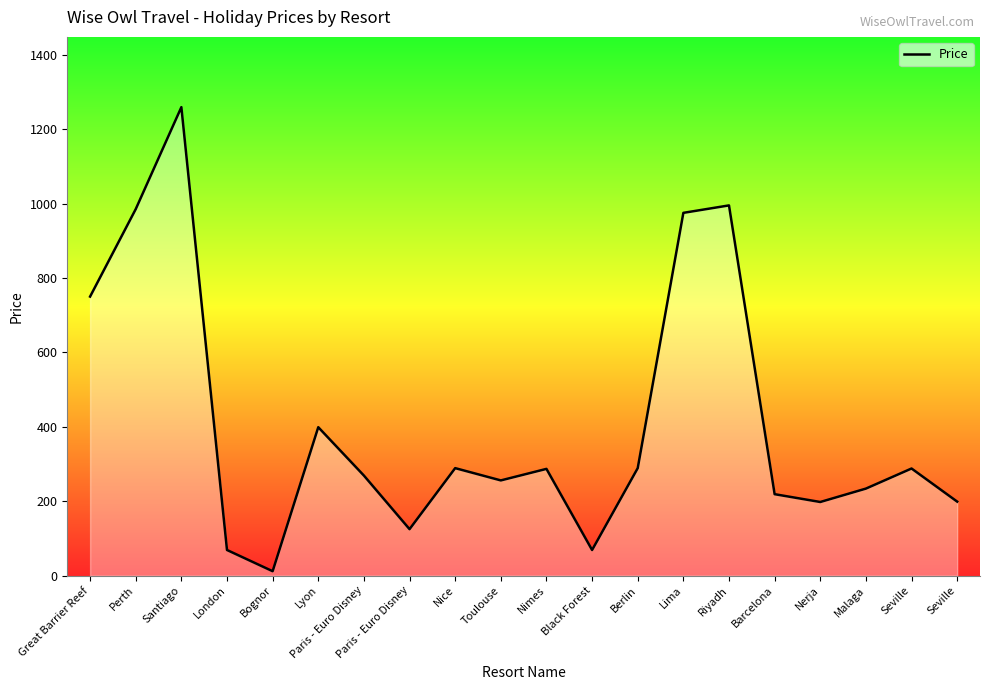

Where is the first local maximum?

Santiago